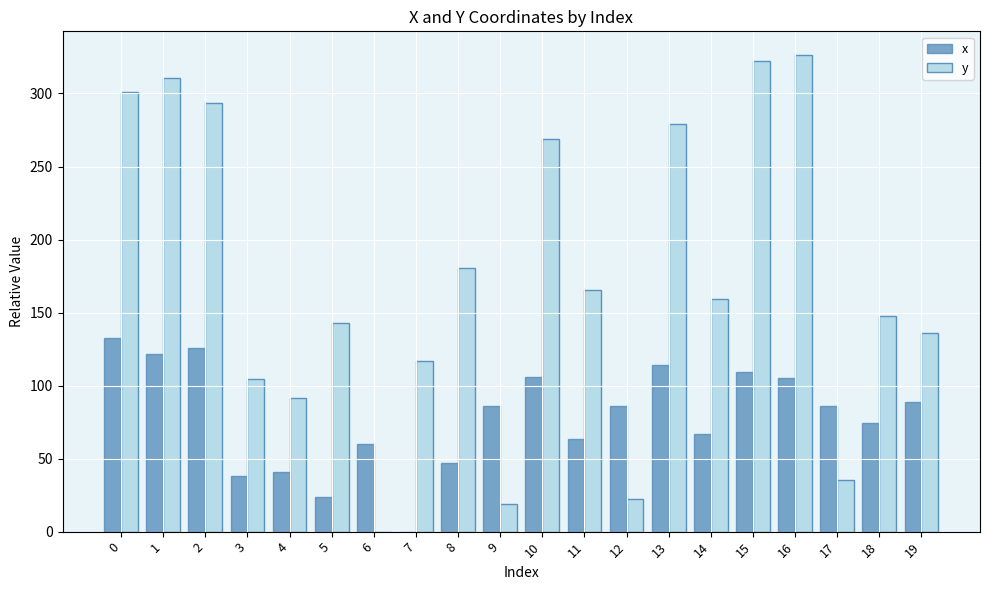

What is the maximum value shown in the chart?

326.2